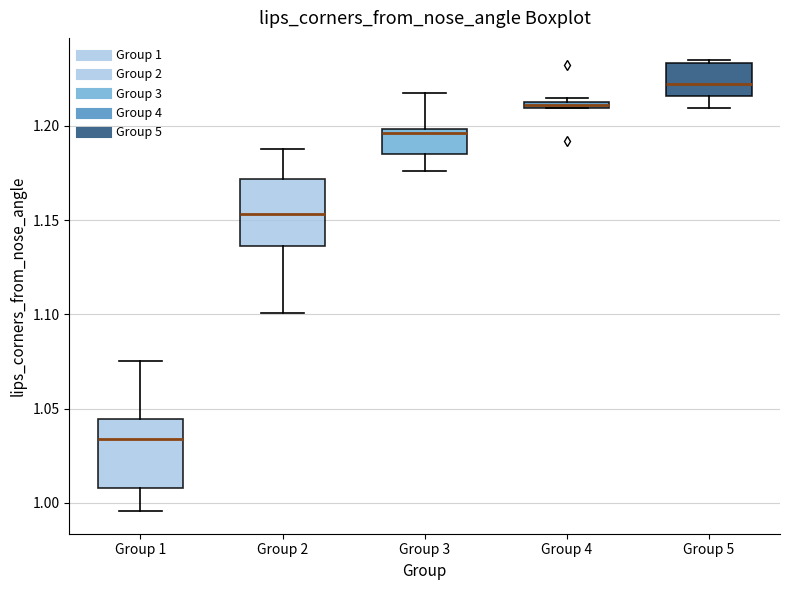

Where does the upper whisker of the box for Group 1 end on the y-axis? The values are not printed on the chart, so give them approximately, as read against the axis.

1.075